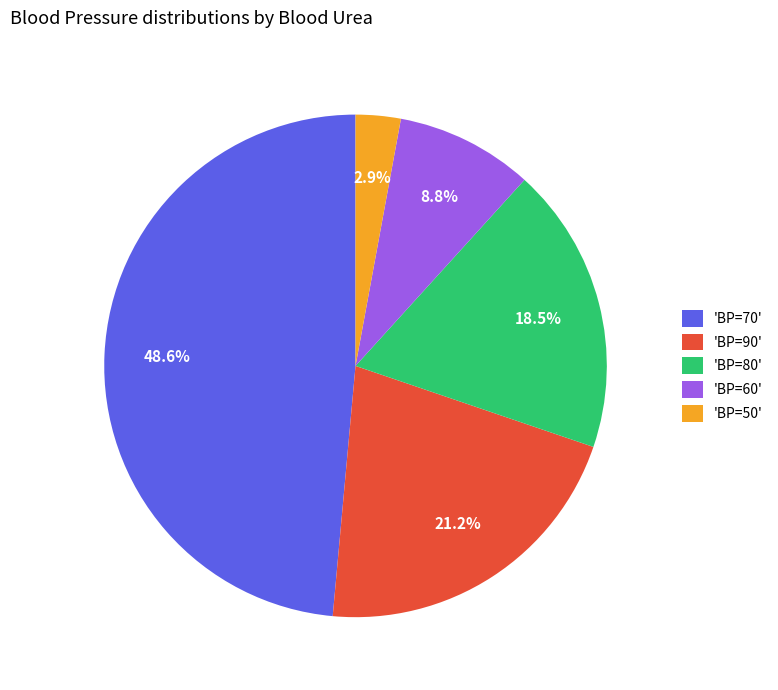

Does 'BP=80' account for over 50% of the chart?

No